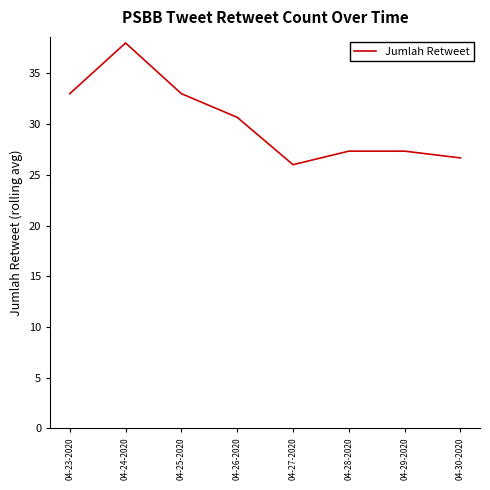

Which category has the highest value across all series?

04-24-2020